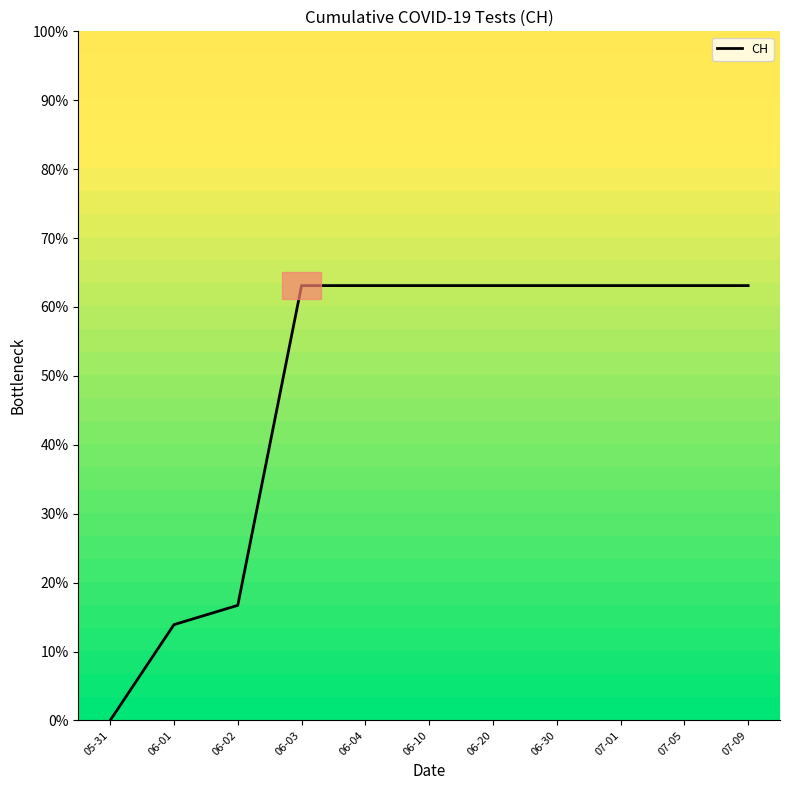

What is the change in value from 06-02 to 07-05?

+46.4